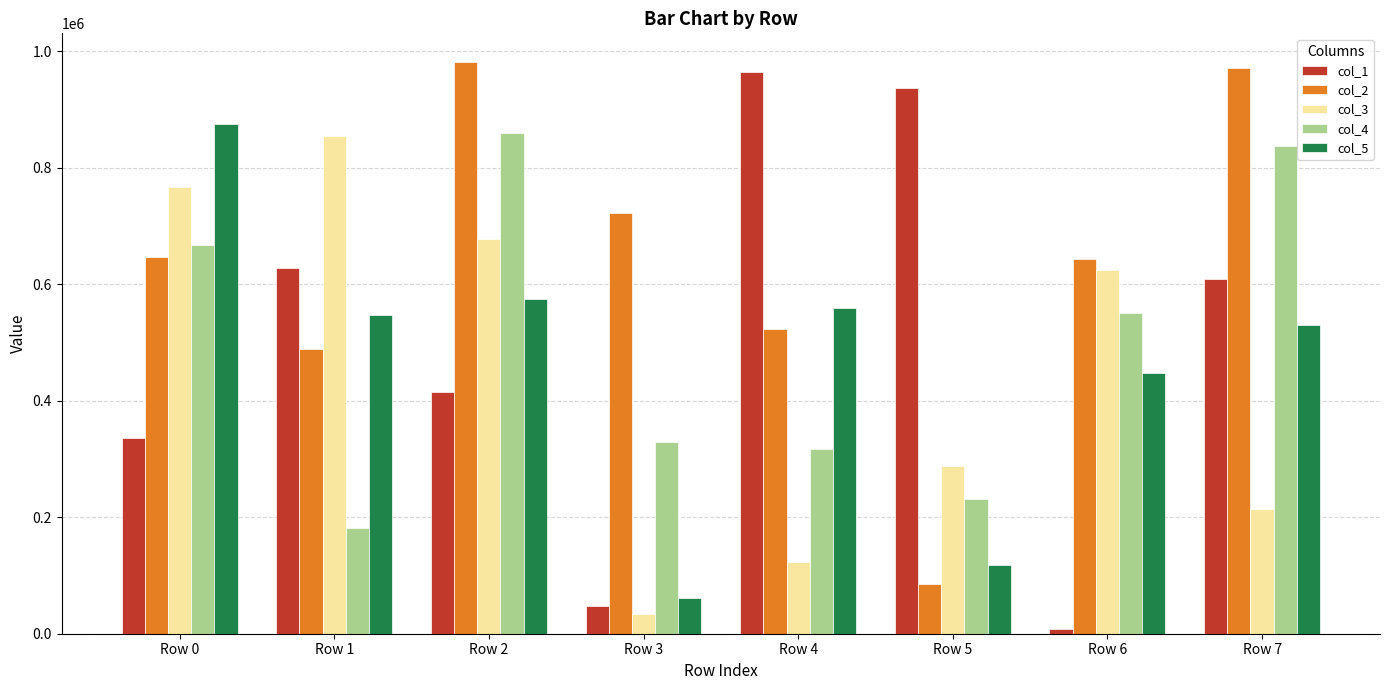

What is the average value of the col_2 series?

633048